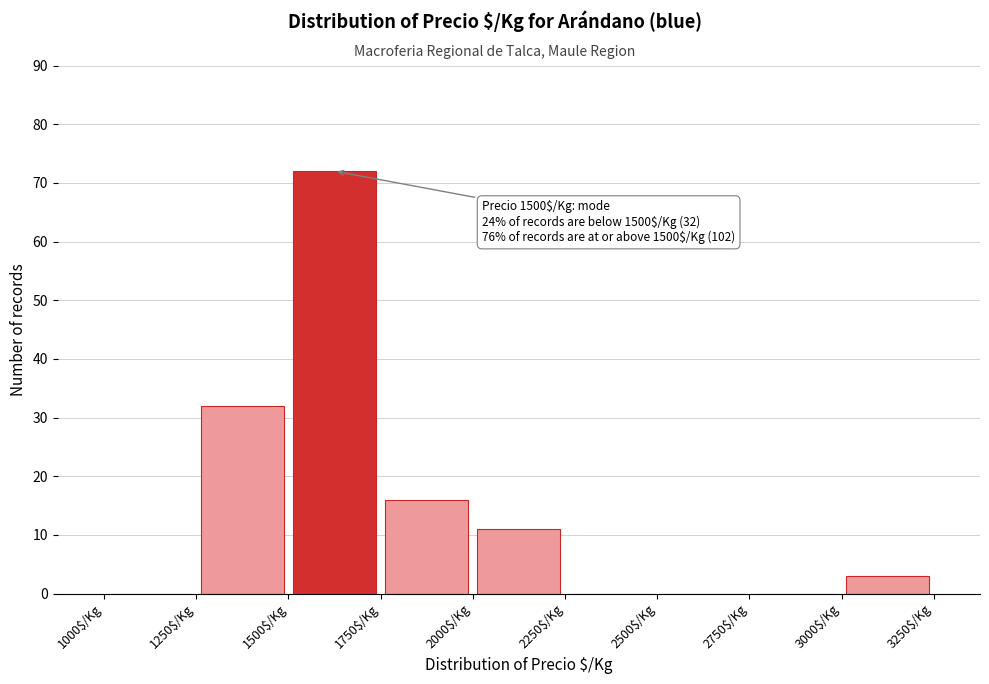

Which range on the x-axis has the tallest bar?

1500 to 1750